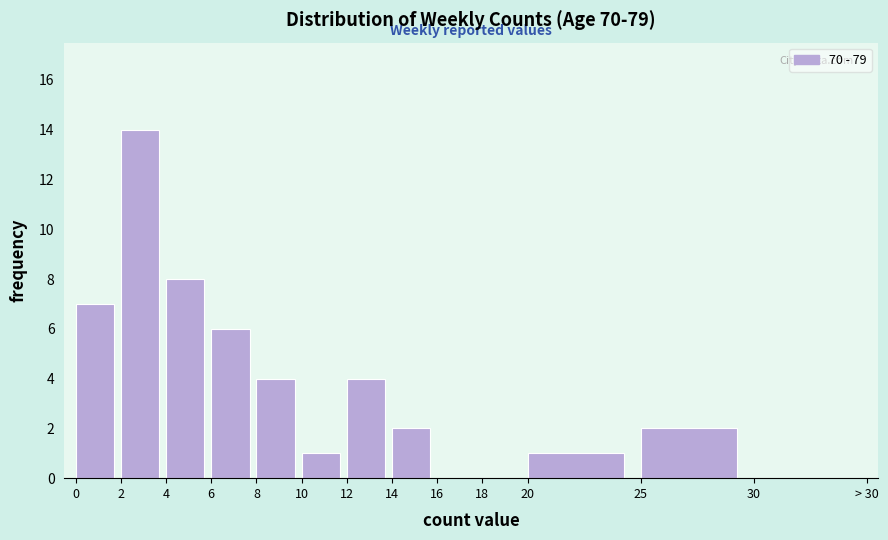

Reading left to right, extract all data points from this chart.

0=7	2=14	4=8	6=6	8=4	10=1	12=4	14=2	16=0	18=0	20=1	25=2	30=0